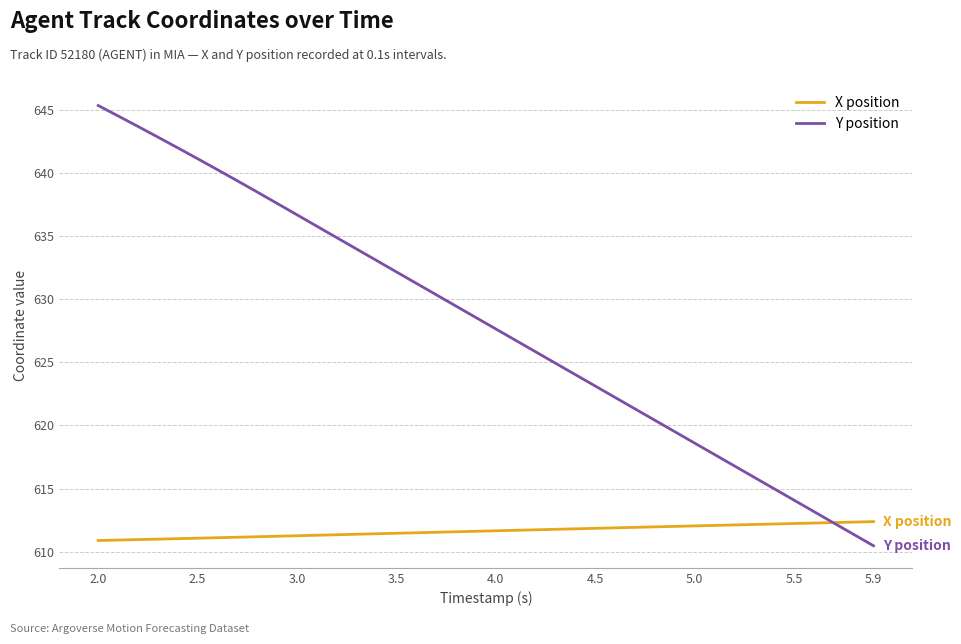

List the series in order of their peak value, lowest first.

X position, Y position